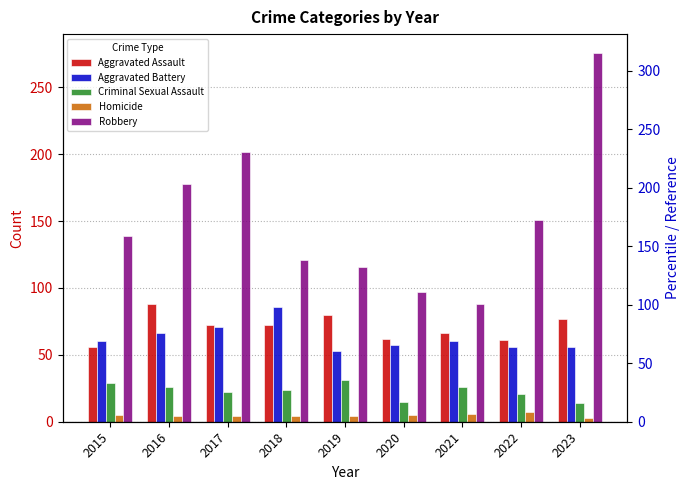

Rank the series by their maximum value, from highest to lowest.

Robbery, Aggravated Assault, Aggravated Battery, Criminal Sexual Assault, Homicide